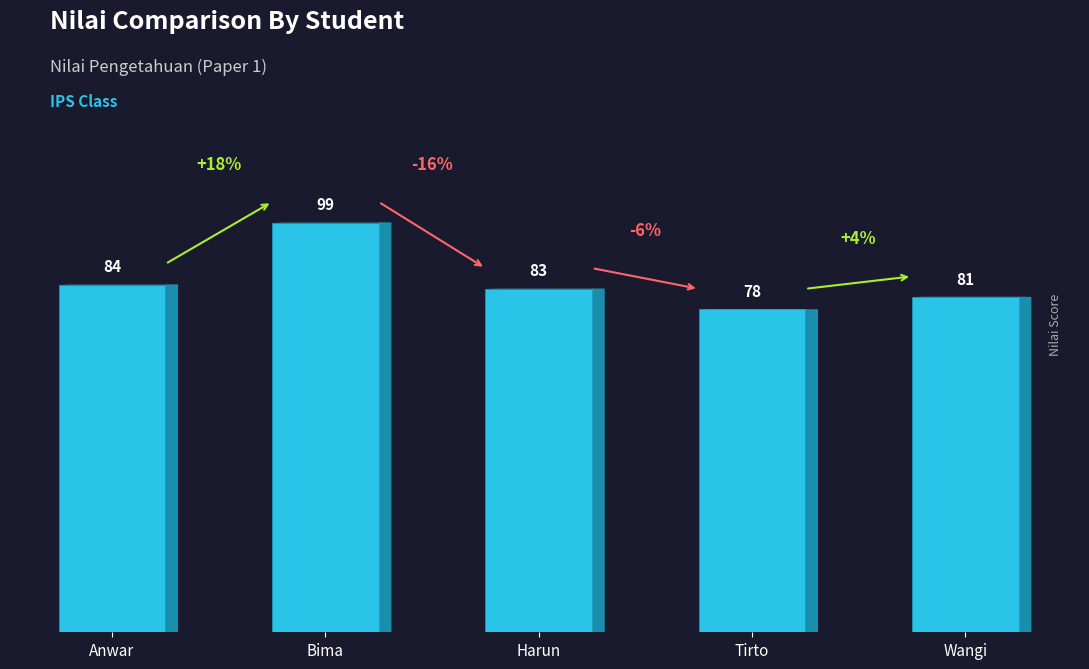

Are the bars horizontal?

No